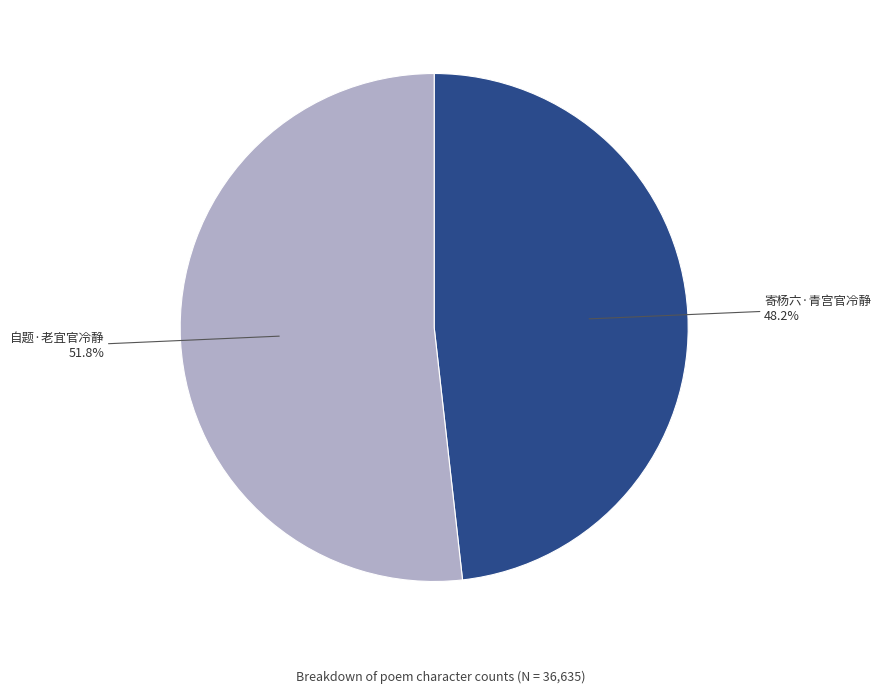

Which category has the smallest portion of the pie?

寄杨六·青宫官冷静